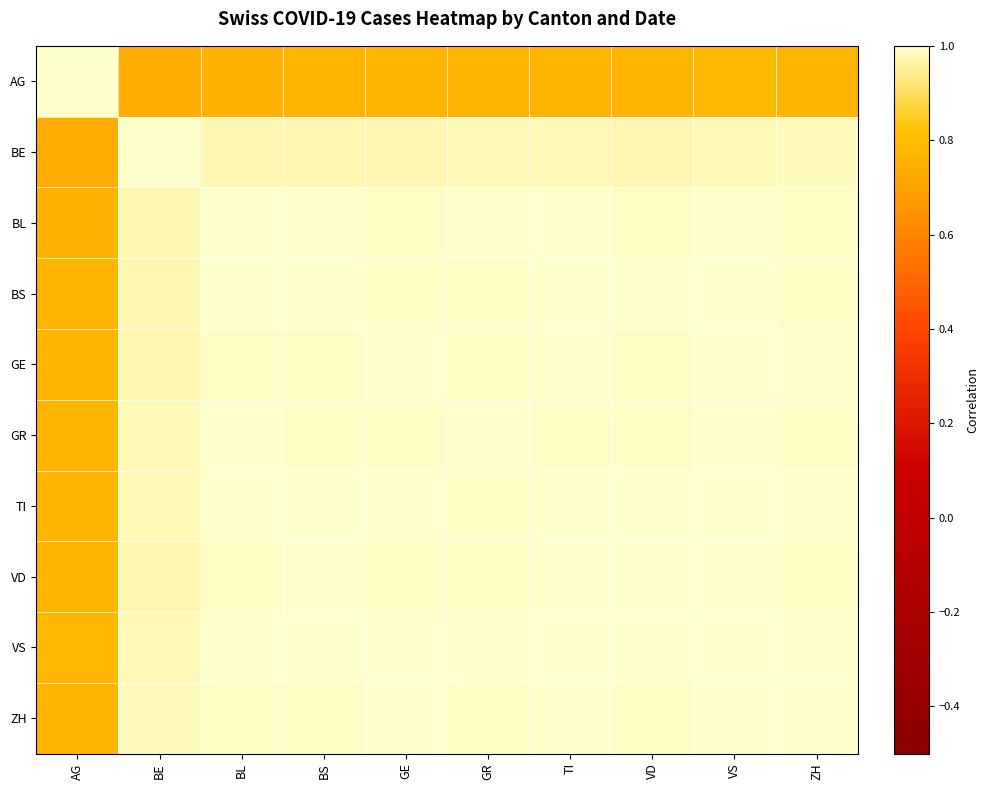

Reading left to right, transcribe all the data shown in this chart.

AG: AG=1.0	BE=0.7	BL=0.8	BS=0.8	GE=0.8	GR=0.8	TI=0.8	VD=0.8	VS=0.8	ZH=0.8
BE: AG=0.7	BE=1.0	BL=1.0	BS=1.0	GE=1.0	GR=1.0	TI=1.0	VD=1.0	VS=1.0	ZH=1.0
BL: AG=0.8	BE=1.0	BL=1.0	BS=1.0	GE=1.0	GR=1.0	TI=1.0	VD=1.0	VS=1.0	ZH=1.0
BS: AG=0.8	BE=1.0	BL=1.0	BS=1.0	GE=1.0	GR=1.0	TI=1.0	VD=1.0	VS=1.0	ZH=1.0
GE: AG=0.8	BE=1.0	BL=1.0	BS=1.0	GE=1.0	GR=1.0	TI=1.0	VD=1.0	VS=1.0	ZH=1.0
GR: AG=0.8	BE=1.0	BL=1.0	BS=1.0	GE=1.0	GR=1.0	TI=1.0	VD=1.0	VS=1.0	ZH=1.0
TI: AG=0.8	BE=1.0	BL=1.0	BS=1.0	GE=1.0	GR=1.0	TI=1.0	VD=1.0	VS=1.0	ZH=1.0
VD: AG=0.8	BE=1.0	BL=1.0	BS=1.0	GE=1.0	GR=1.0	TI=1.0	VD=1.0	VS=1.0	ZH=1.0
VS: AG=0.8	BE=1.0	BL=1.0	BS=1.0	GE=1.0	GR=1.0	TI=1.0	VD=1.0	VS=1.0	ZH=1.0
ZH: AG=0.8	BE=1.0	BL=1.0	BS=1.0	GE=1.0	GR=1.0	TI=1.0	VD=1.0	VS=1.0	ZH=1.0